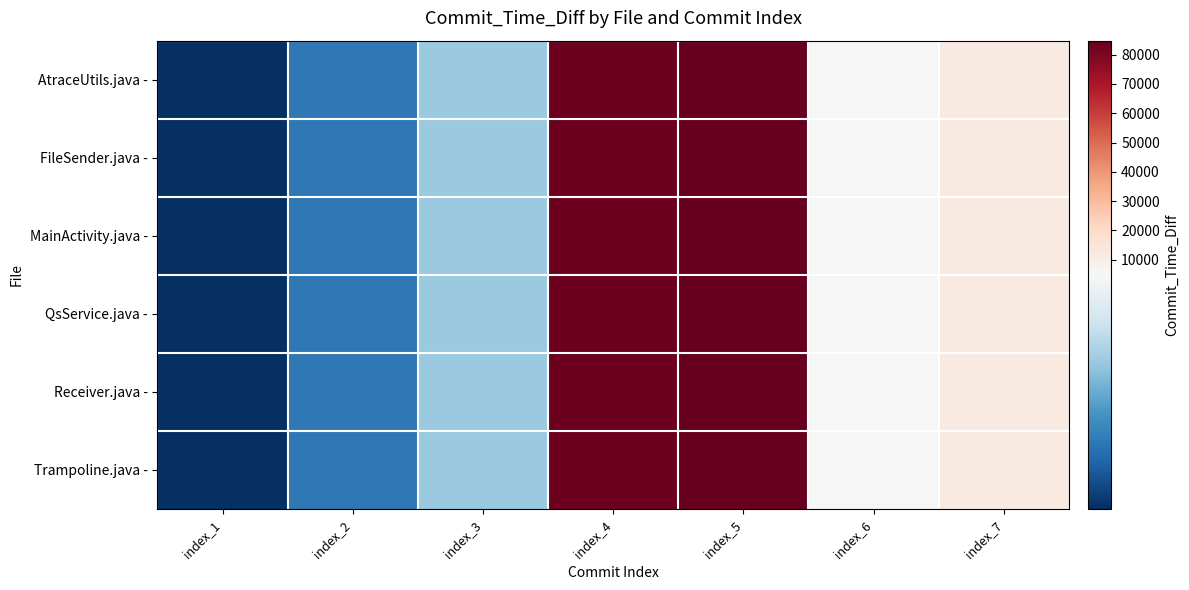

Count the number of data series in this chart.

6